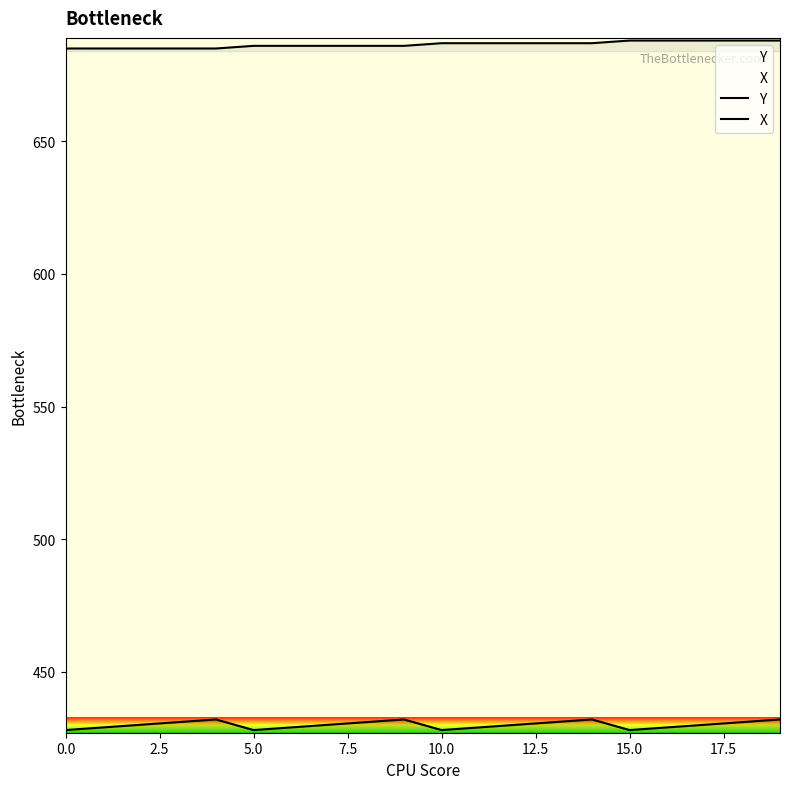

Which series has the widest spread of values?

Y